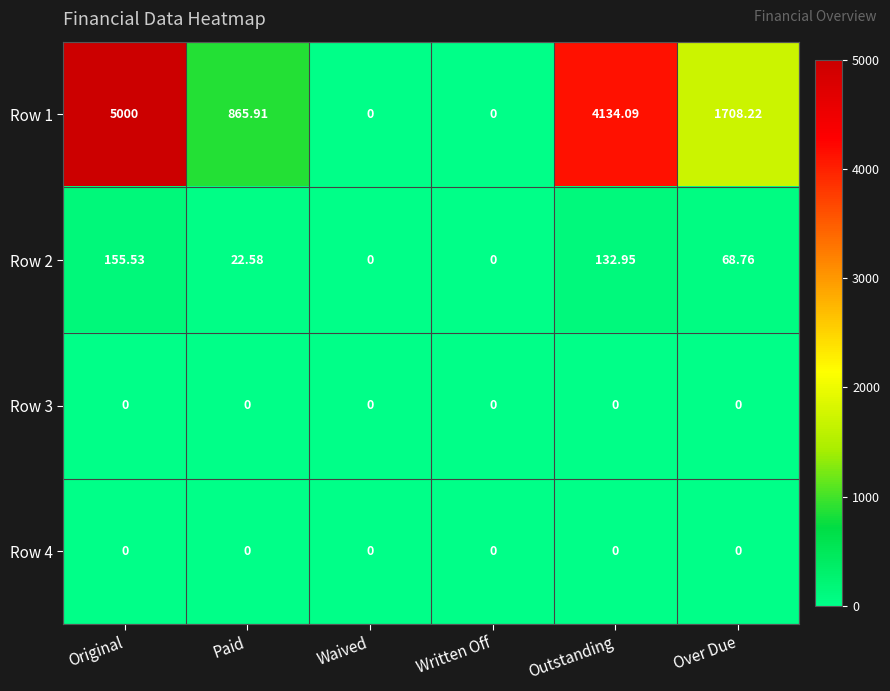

At which category is the sum across all series the highest?

Original